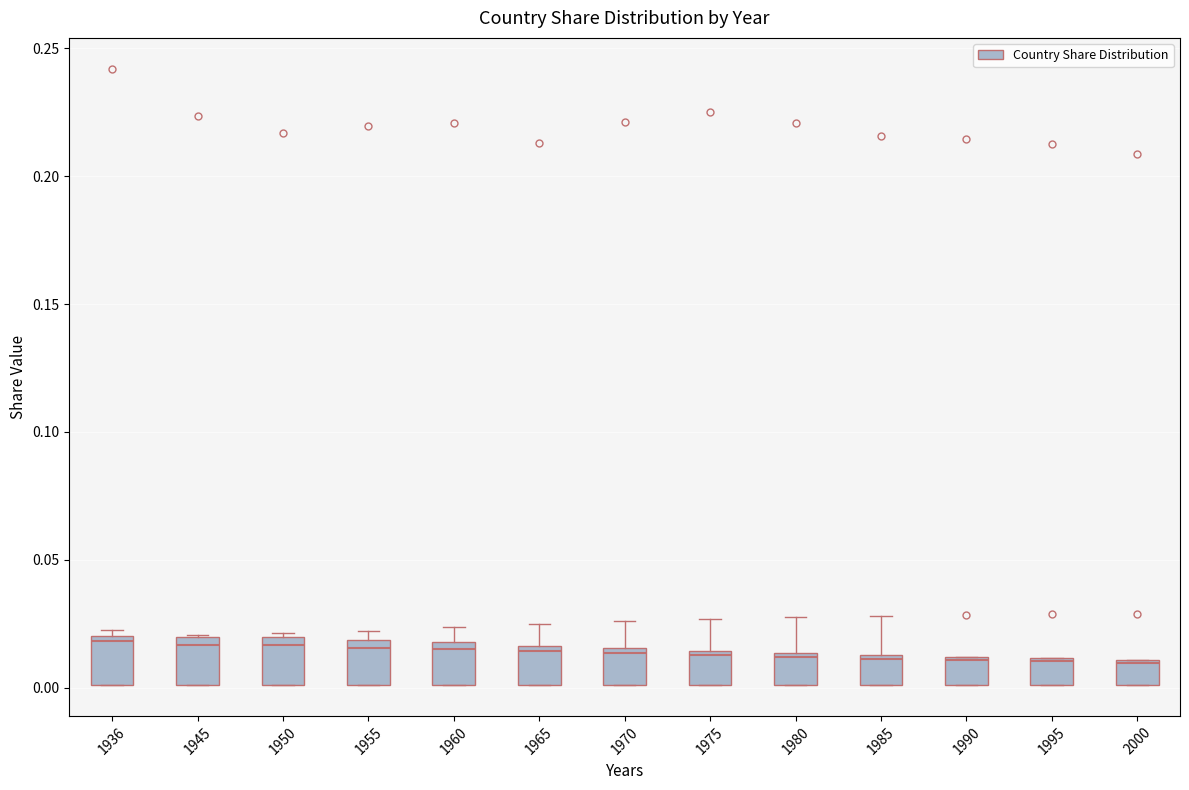

Where does the median line of the box at x = 1955 sit on the y-axis? The values are not printed on the chart, so give them approximately, as read against the axis.

0.015